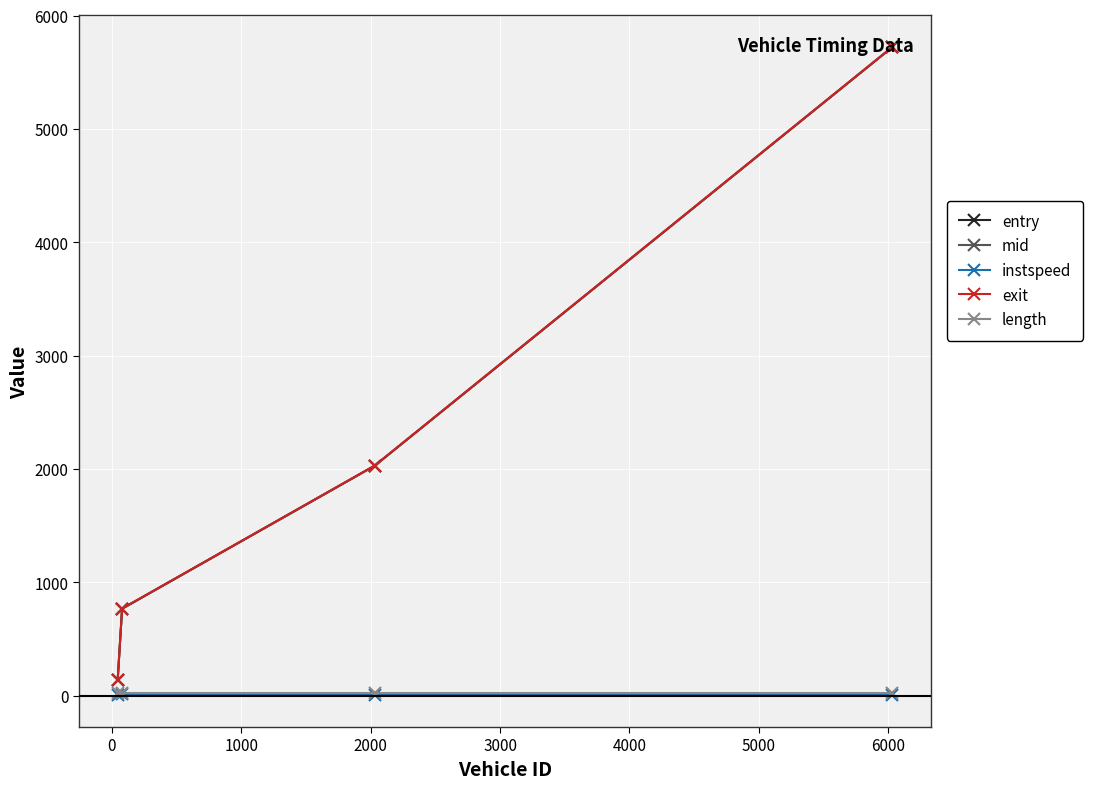

True or false: entry has more than 0 interior local peaks.

False